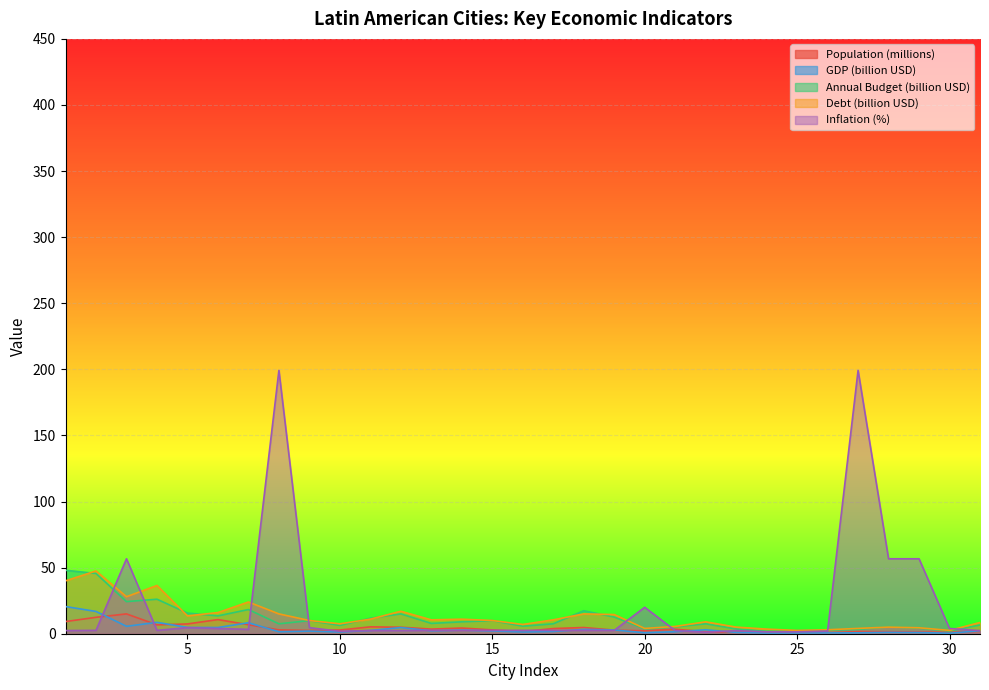

Is it true that GDP (billion USD) equals 0.1 at 25?

False